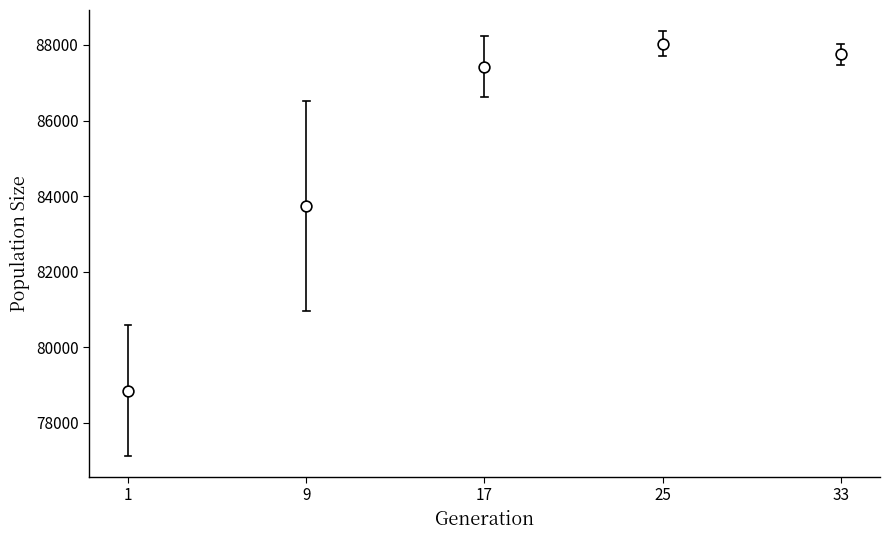

What Y value in the scatter plot is closest to 83443?

83732.4